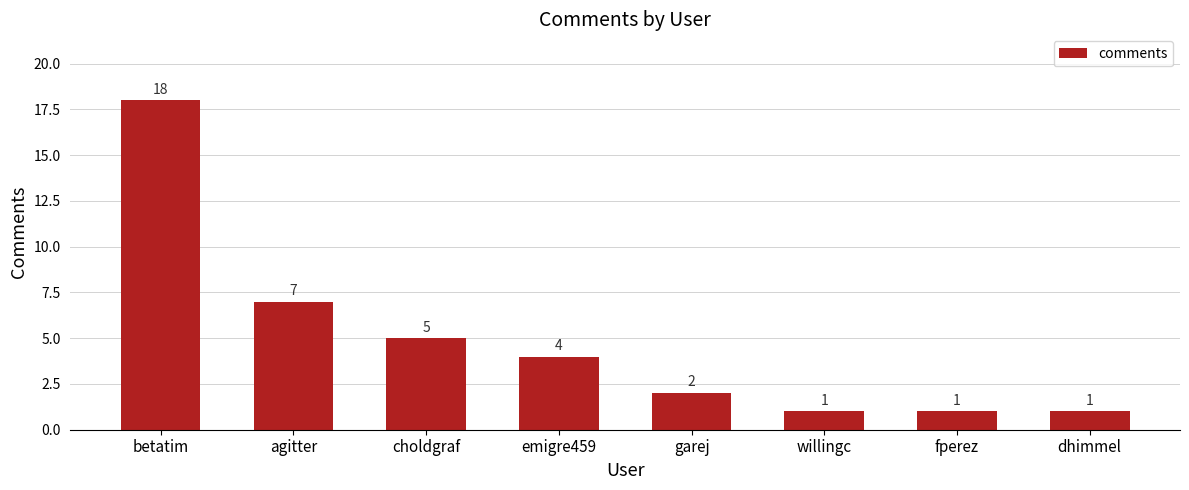

Reading left to right, transcribe all the data shown in this chart.

18	7	5	4	2	1	1	1